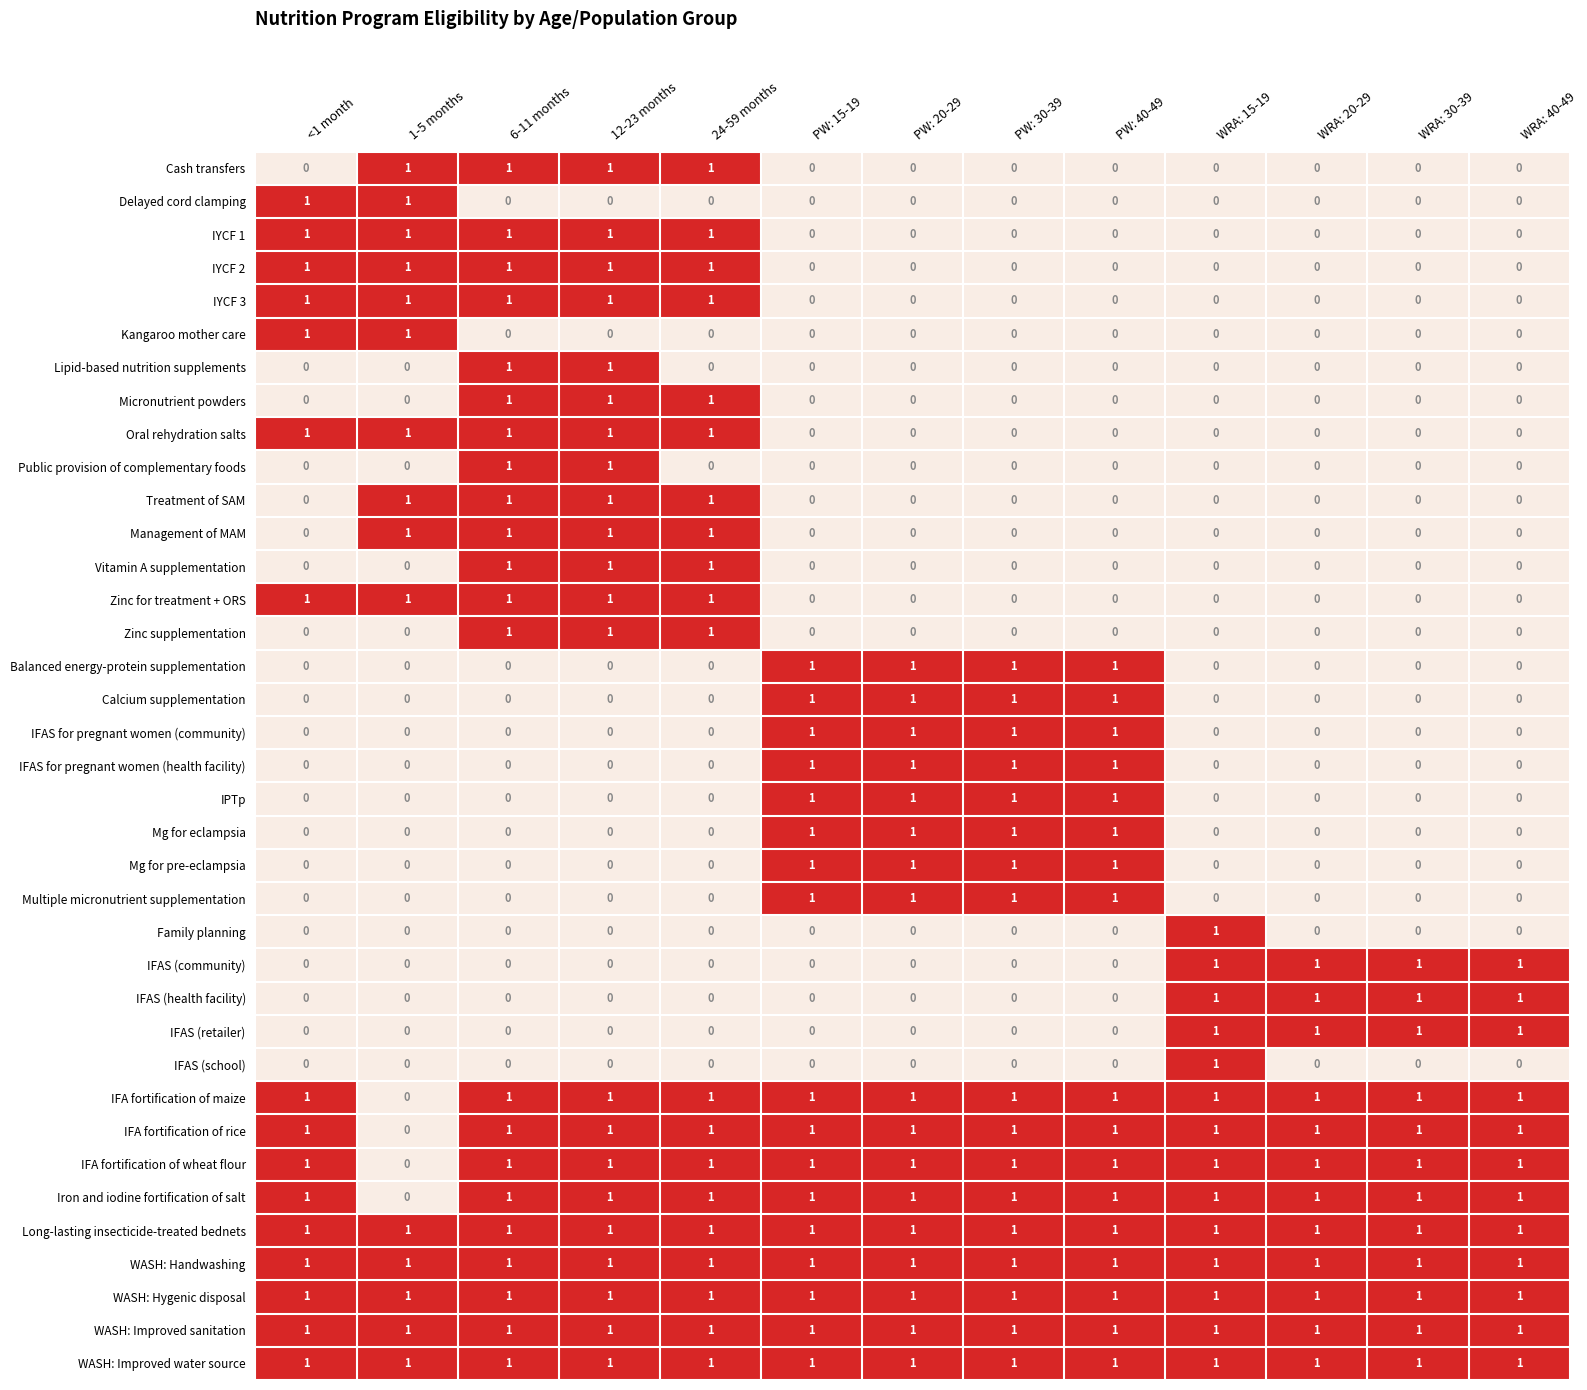

The value of IFA fortification of rice at WRA: 30-39 is 1. True or false?

True